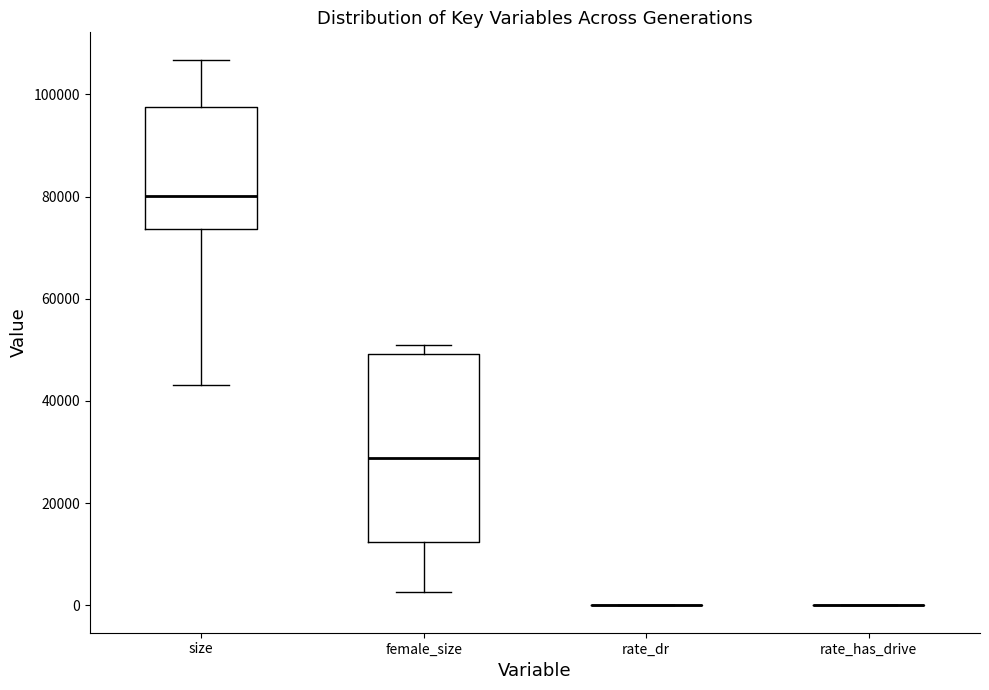

Reading left to right, transcribe this box plot: for each box, give where its median line is, the range the box spans, and where its two whiskers end, as read against the y-axis. The values are not printed on the chart, so give them approximately, as read against the axis.

size: median 80000, box 74000 to 98000, whiskers 44000 to 106000
female_size: median 28000, box 12000 to 50000, whiskers 2000 to 50000 (just above the box's upper edge)
rate_dr: box collapsed to a line at 0, whiskers 0 to 0
rate_has_drive: box collapsed to a line at 0, whiskers 0 to 0